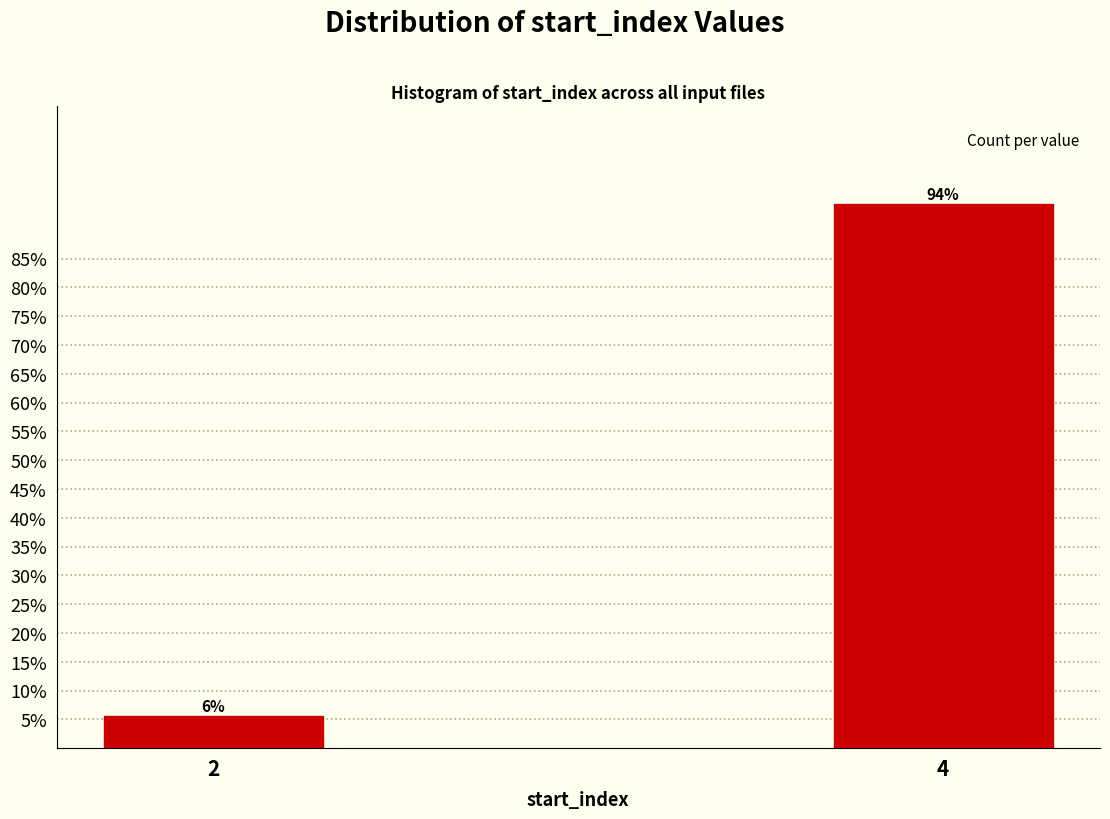

List the labels in order of value, largest first.

4, 2